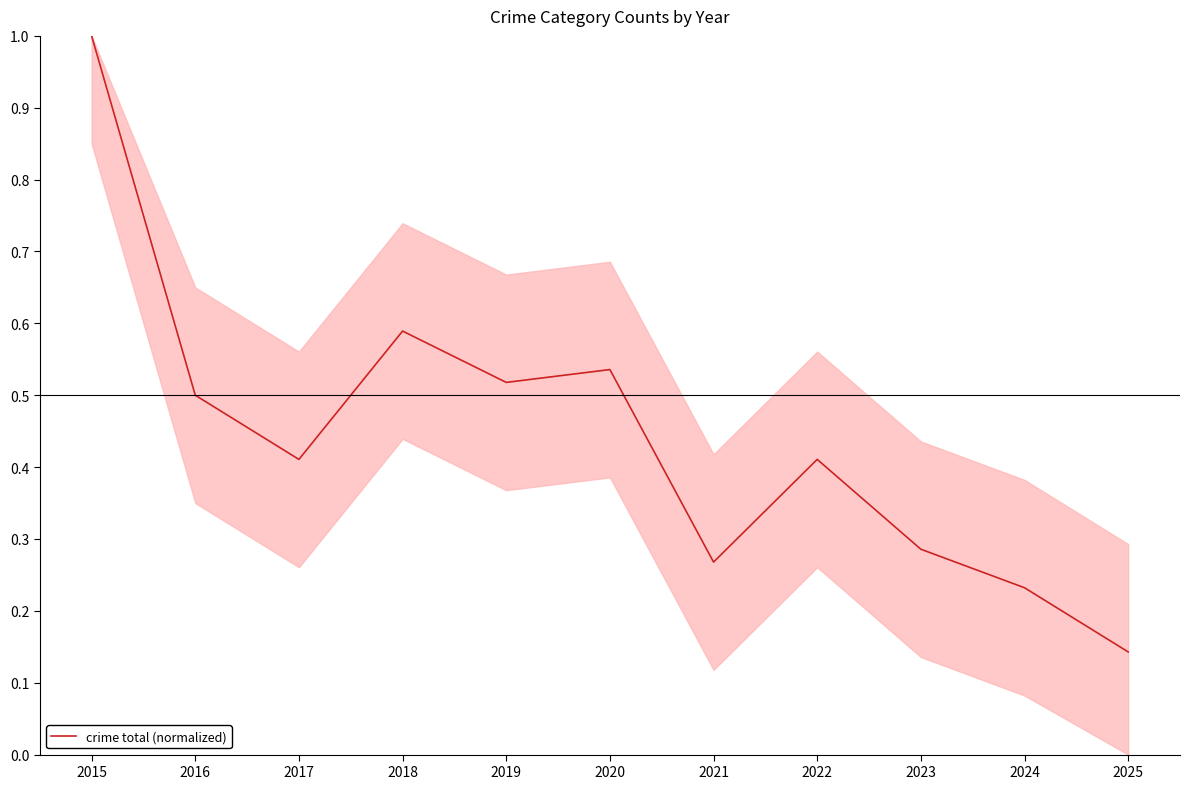

What is the sum of all values?

4.9